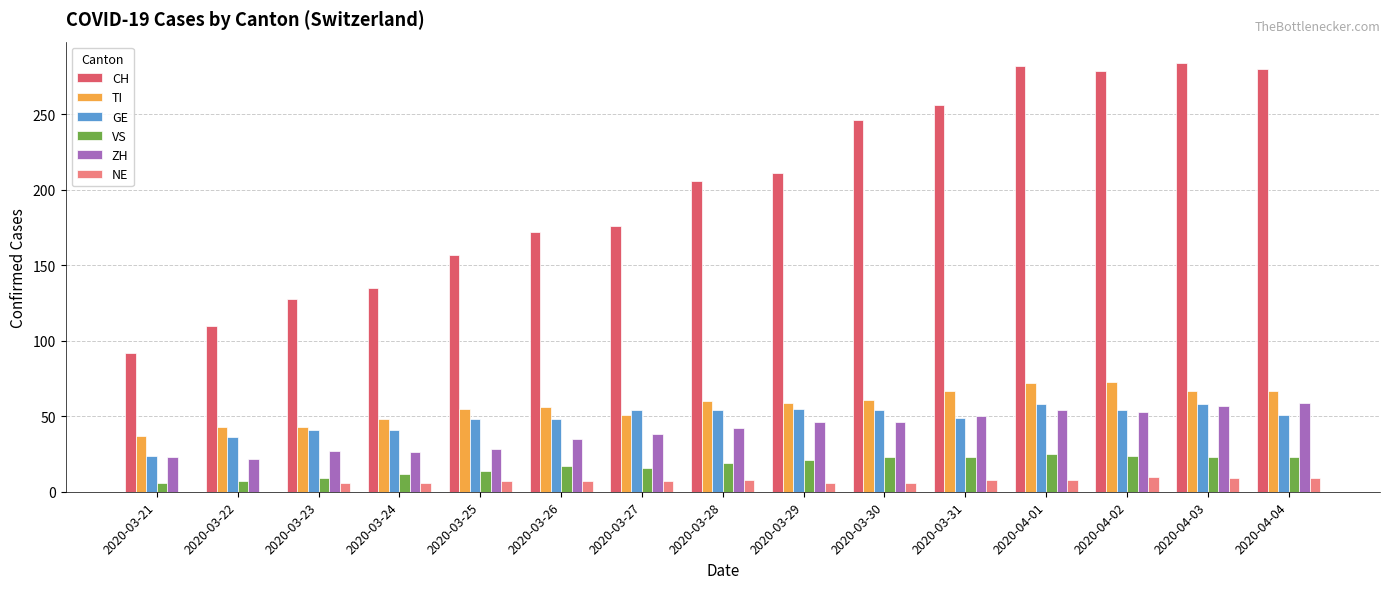

Between 2020-03-23 and 2020-04-02, which series saw the biggest shift?

CH